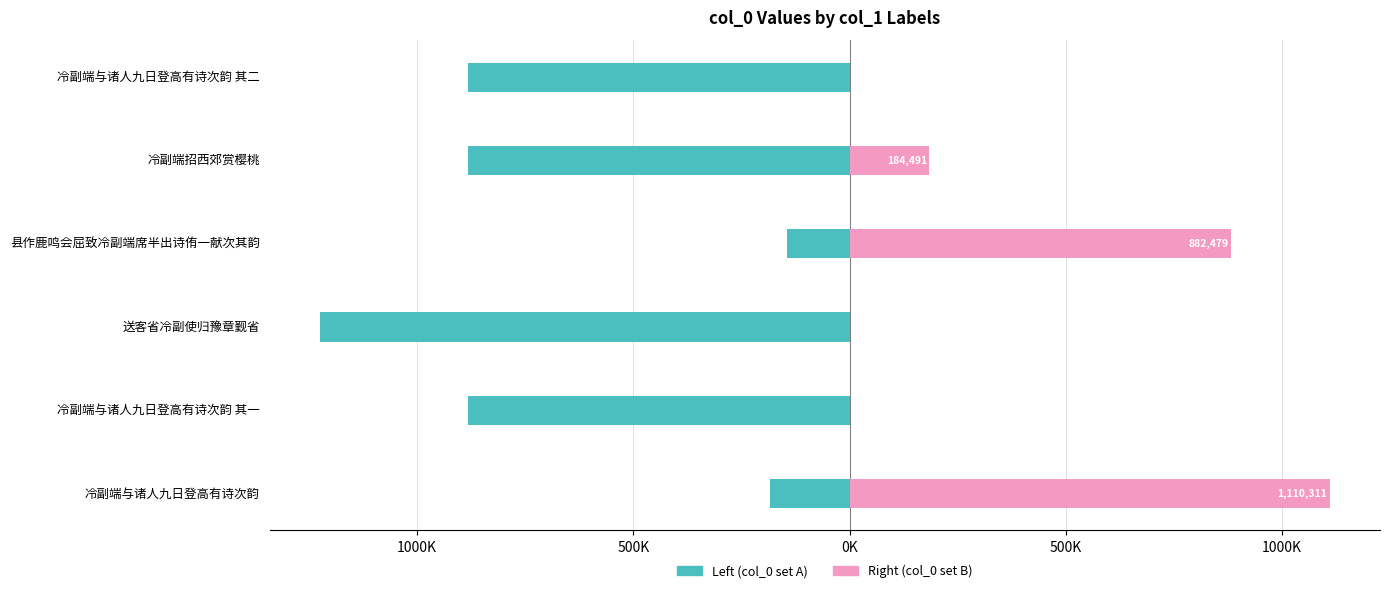

Reading left to right, list all the values displayed in this chart.

Left (col_0 set A): -184466	-883052	-1224371	-143635	-882732	-882731
Right (col_0 set B): 1110311	0	0	882479	184491	0